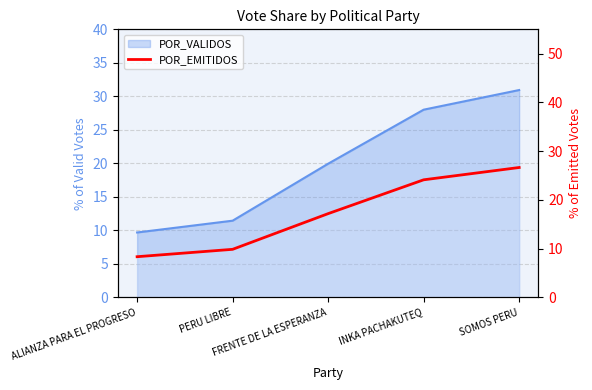

Reading left to right, list all the values displayed in this chart.

ALIANZA PARA EL PROGRESO=8.3	PERU LIBRE=9.8	FRENTE DE LA ESPERANZA=17.2	INKA PACHAKUTEQ=24.1	SOMOS PERU=26.6